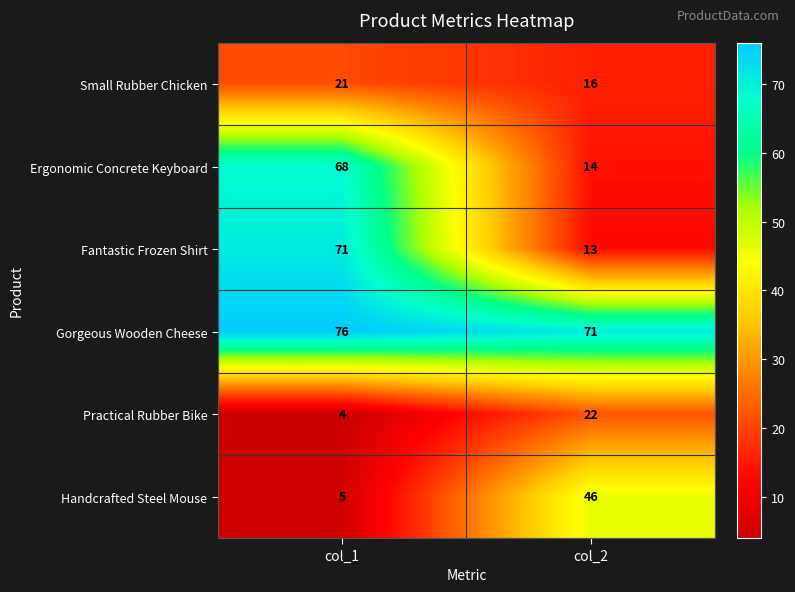

What is the total value across all series at col_1?

245